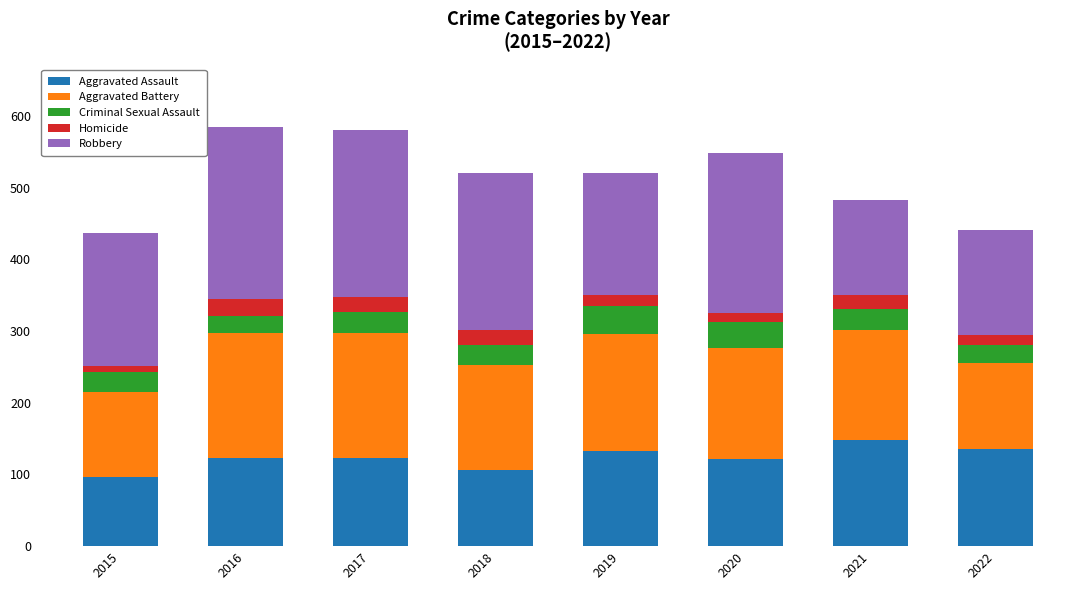

What is the highest value of the Aggravated Assault series?

148